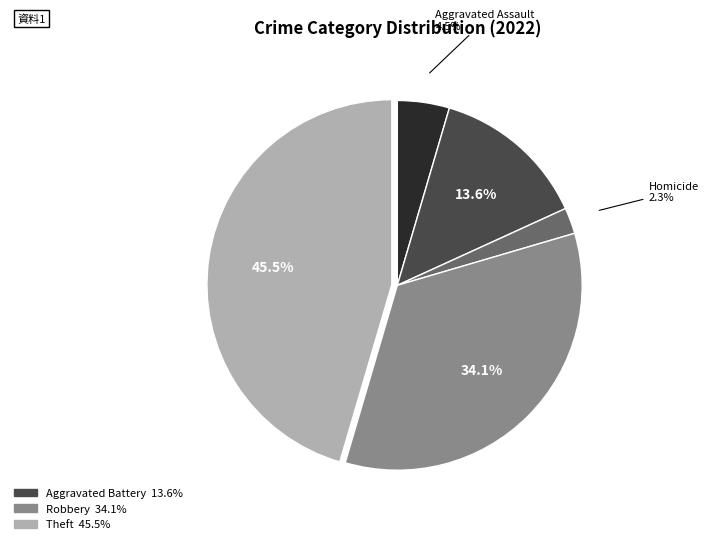

Does any single category account for the majority?

No